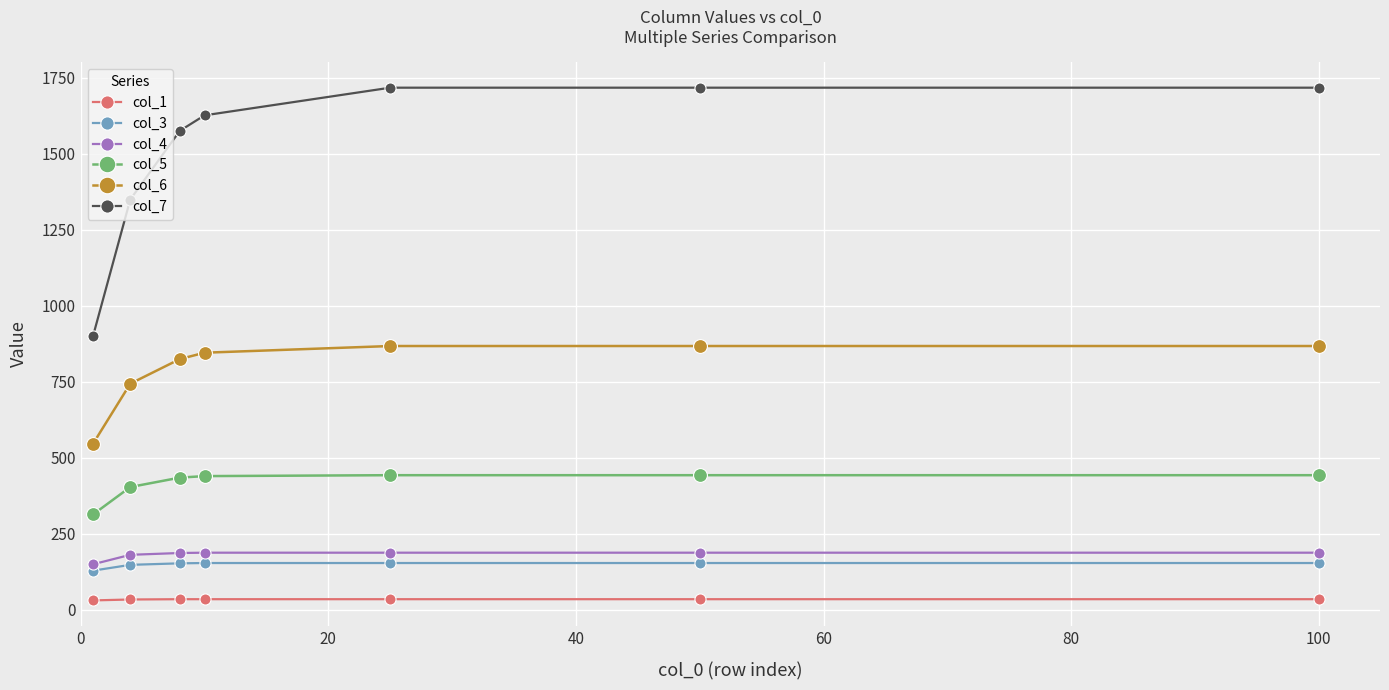

Which series has the largest total across all categories?

col_7